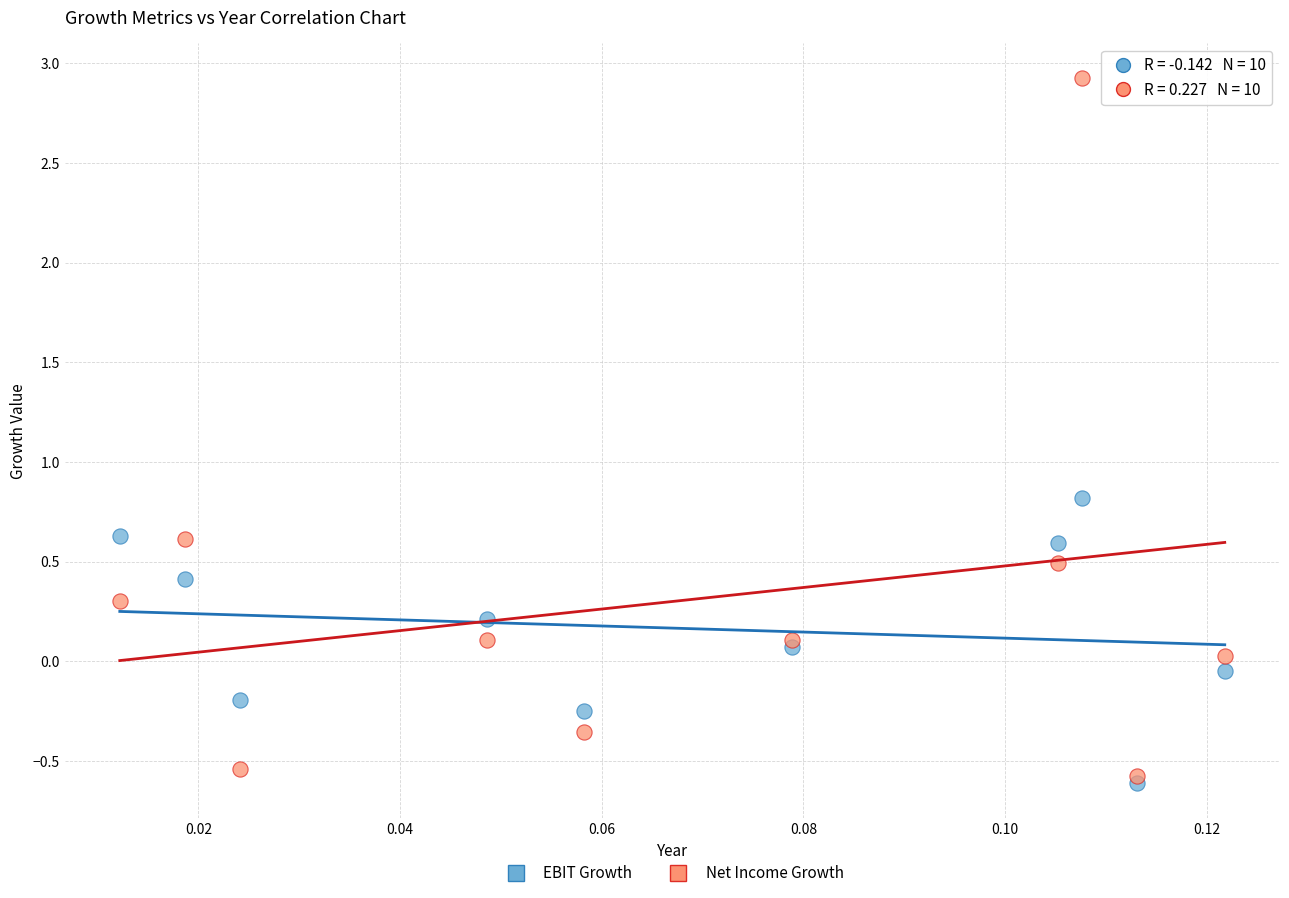

Which series has the largest Y range (max minus min)?

Net Income Growth